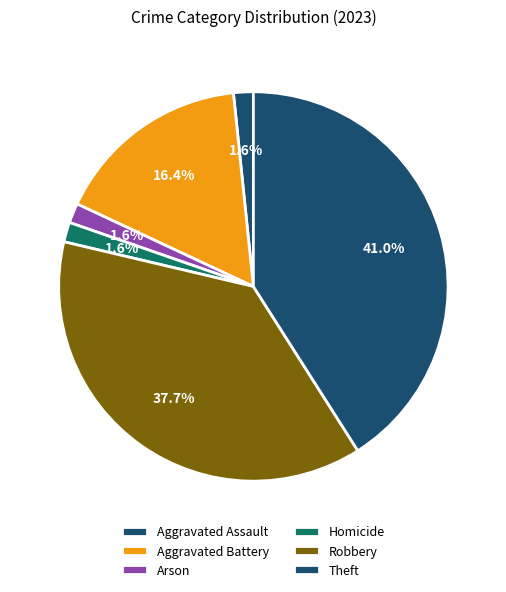

True or false: Arson accounts for 7% of the total.

False